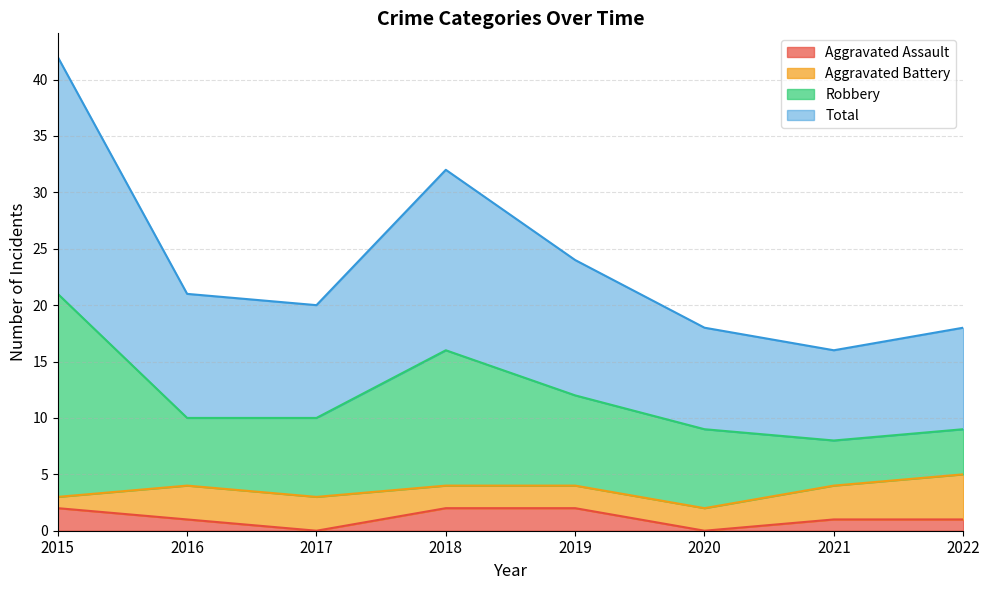

Is it true that Aggravated Assault equals 1 at 2022?

True